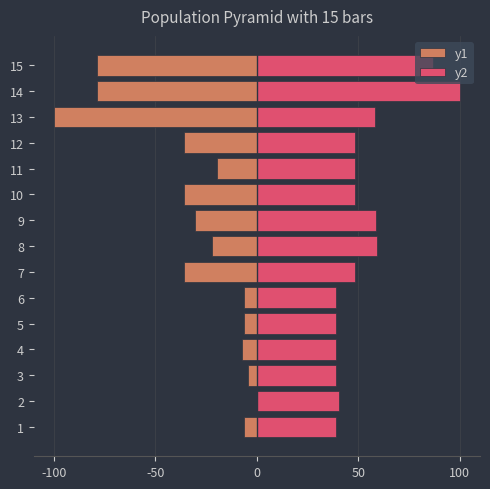

What is the difference between the y2 values at 8 and 13?

0.7